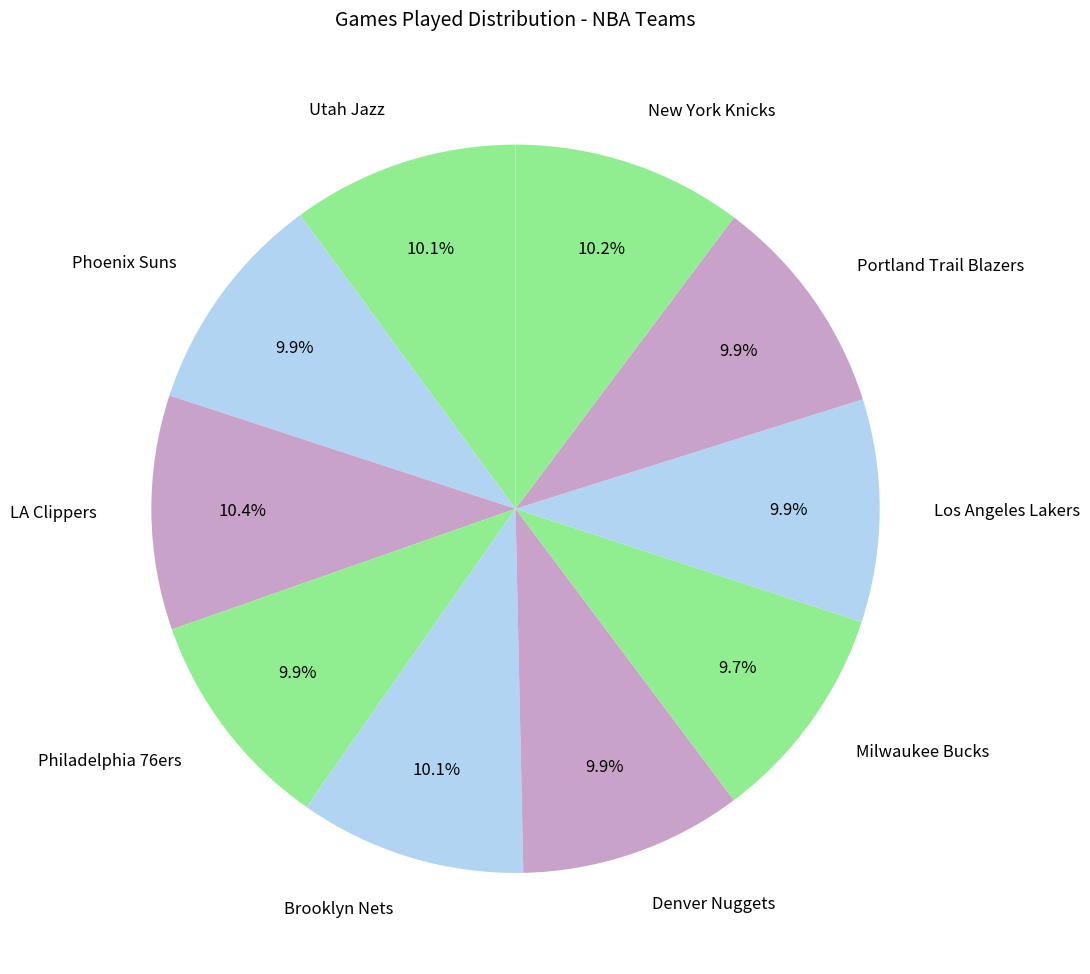

Does LA Clippers account for over 50% of the chart?

No